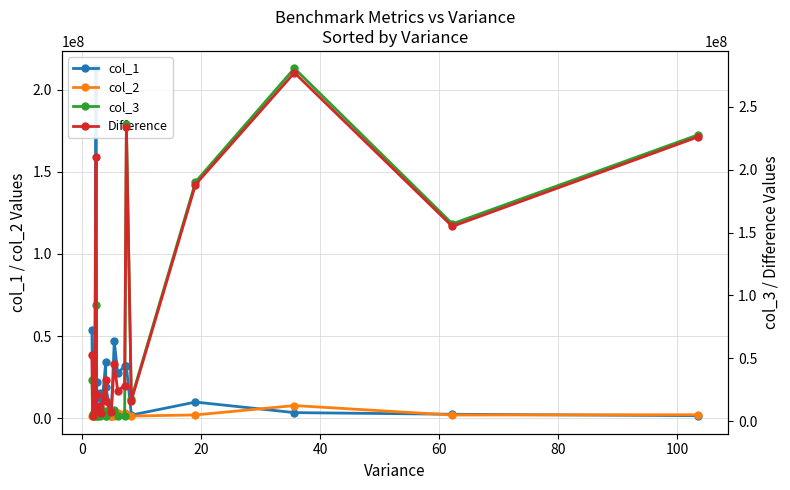

What is the maximum value shown in the chart?

280648379.6